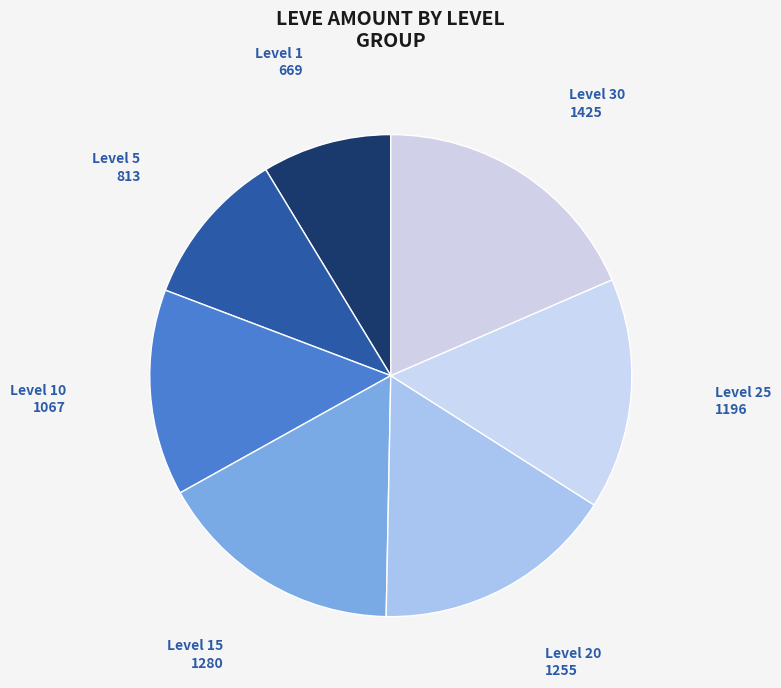

Does any single category account for the majority?

No